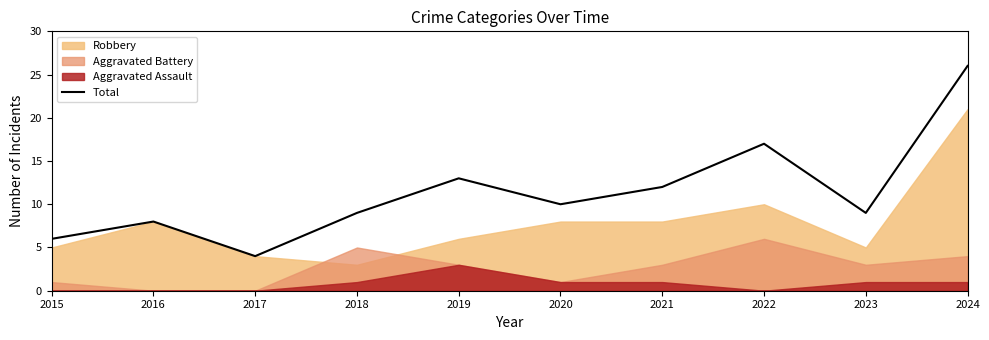

Reading left to right, what are all the values shown in this chart?

6	8	4	9	13	10	12	17	9	26